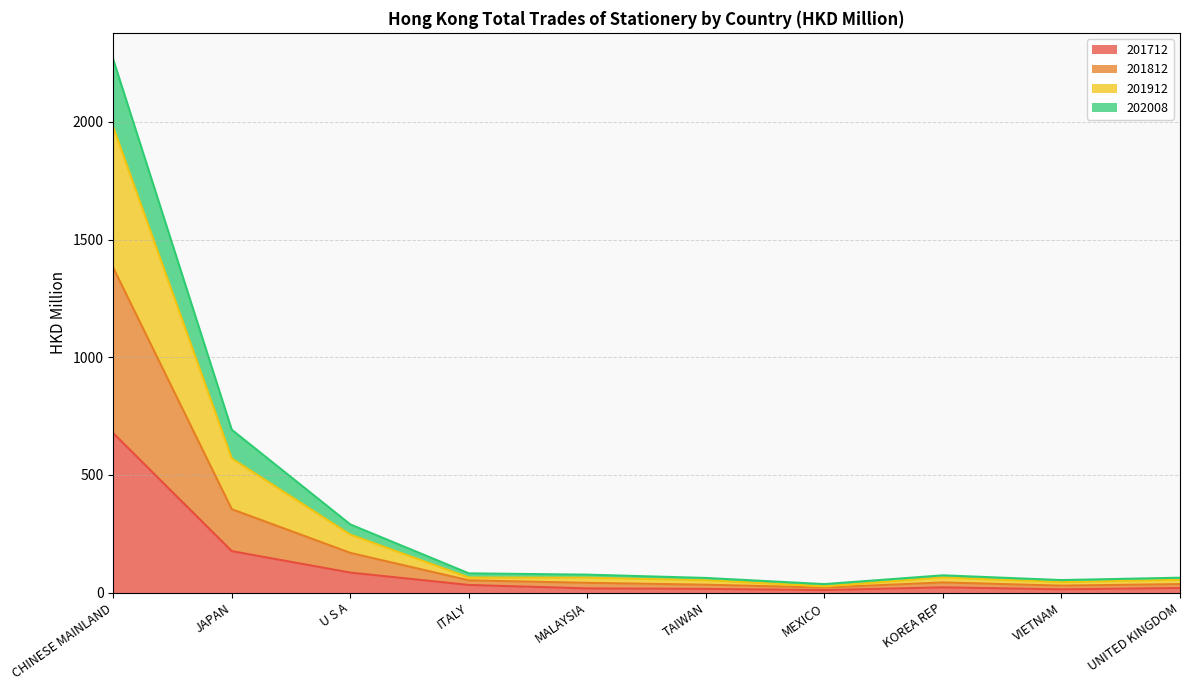

True or false: 201712 and 201912 intersect in this chart.

False